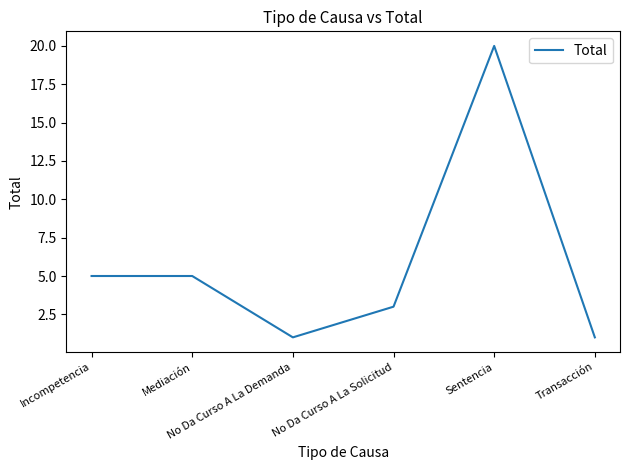

Reading right to left, extract all data points from this chart.

Transacción=1	Sentencia=20	No Da Curso A La Solicitud=3	No Da Curso A La Demanda=1	Mediación=5	Incompetencia=5